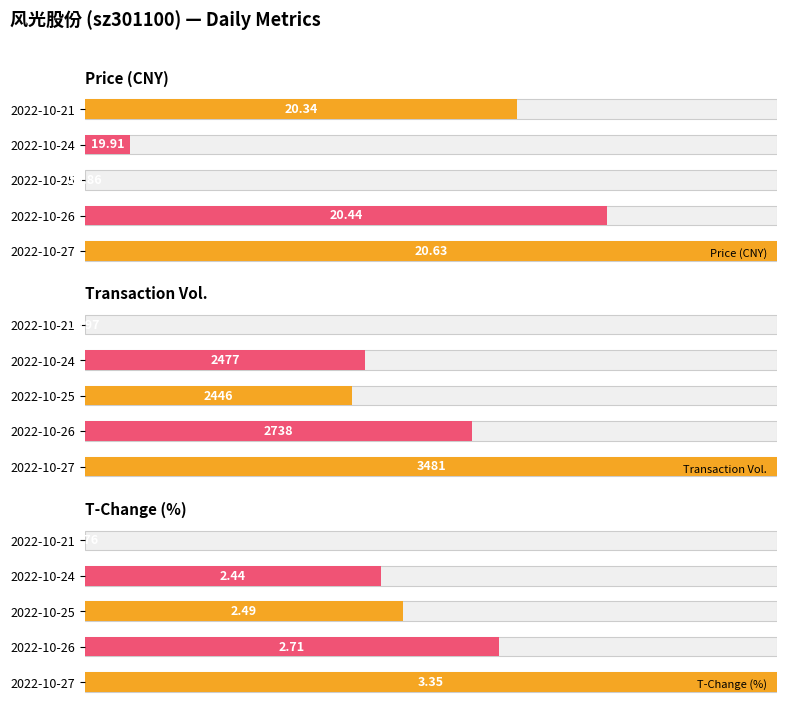

Which series has the widest spread of values?

Price (CNY)